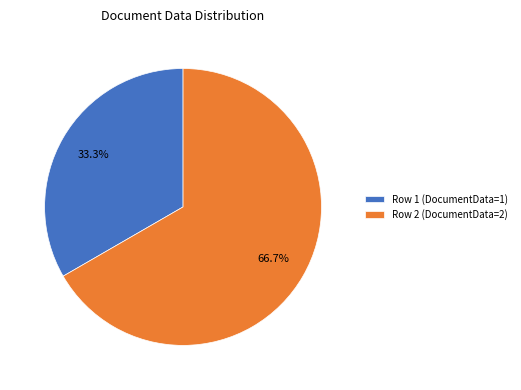

Rank the categories by value from lowest to highest.

Row 1, Row 2